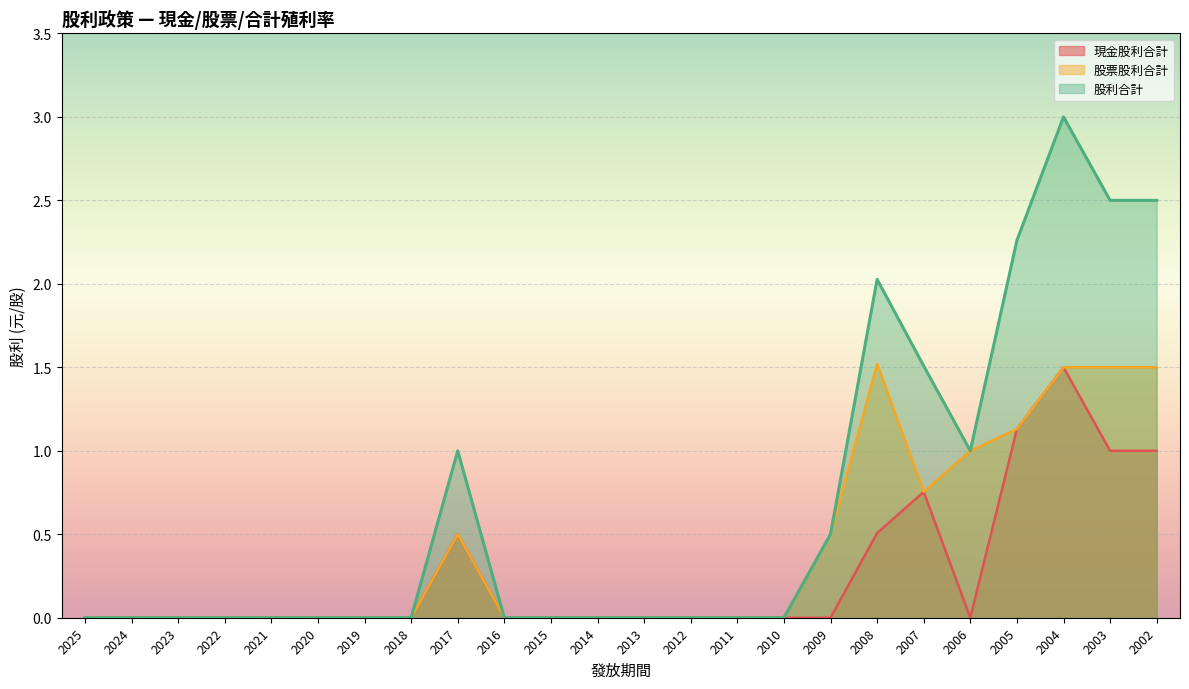

How many lines are shown in the chart?

3